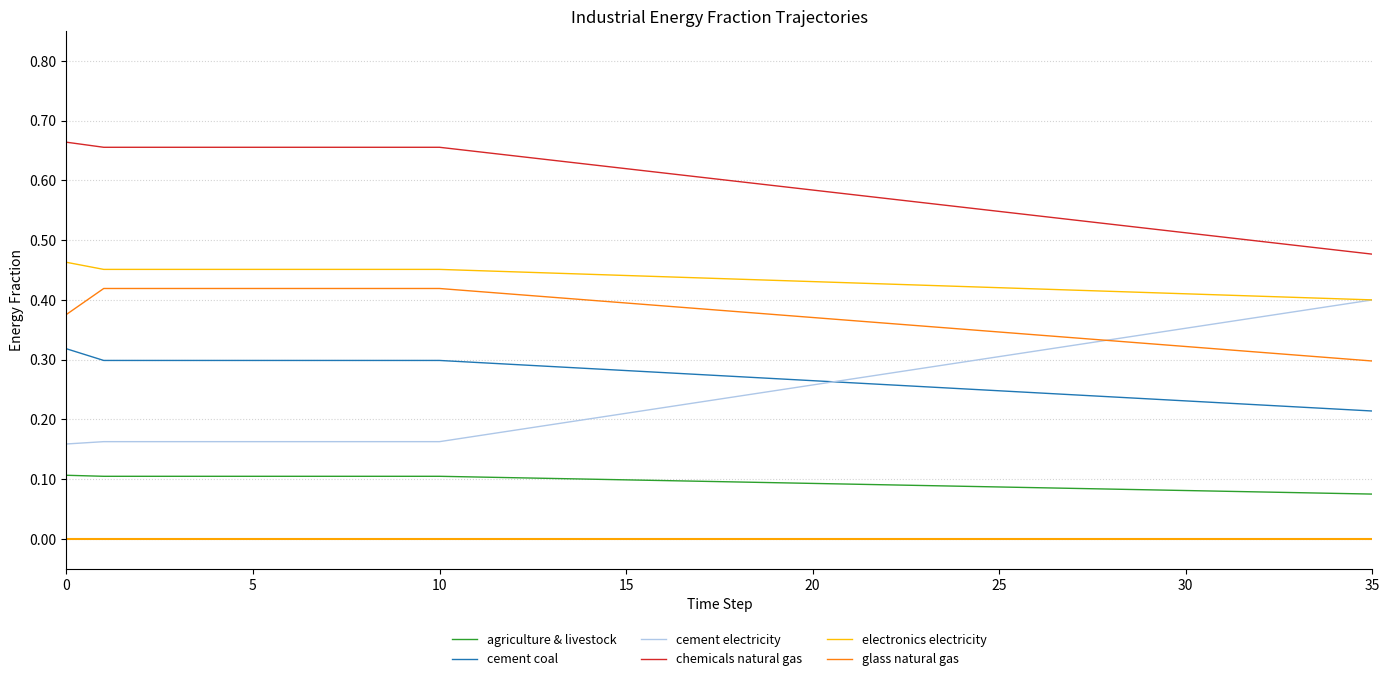

How many lines are shown in the chart?

6